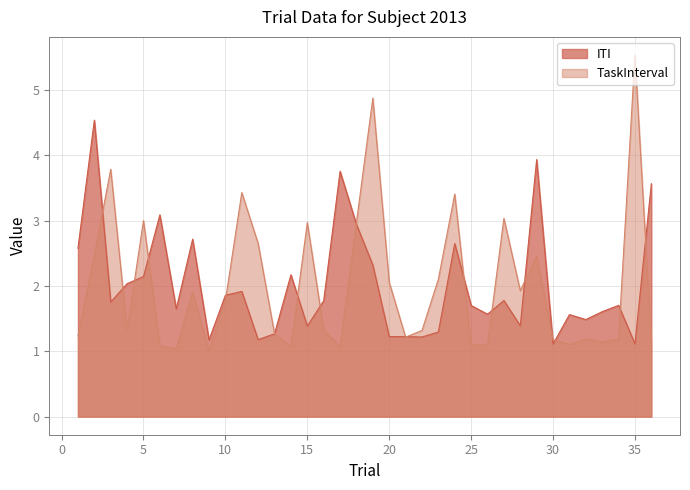

Is the value of ITI at 33 greater than the value of TaskInterval at 33?

Yes